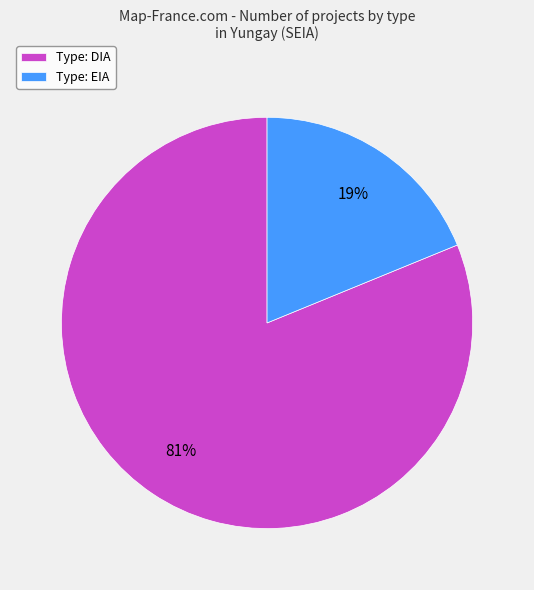

To the nearest percent, what is the average slice percentage?

50%